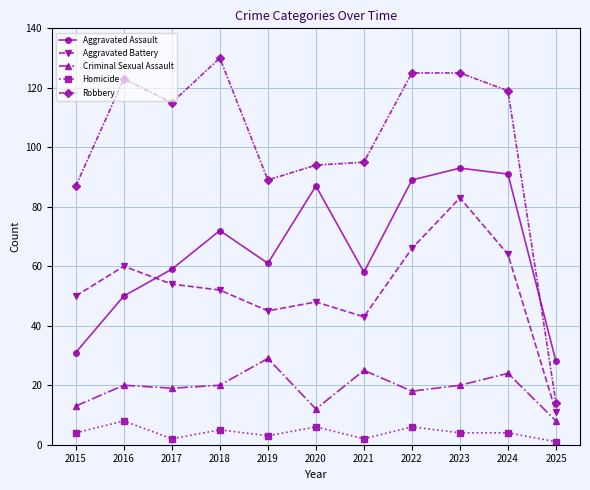

What is the average value of the Aggravated Assault series?

65